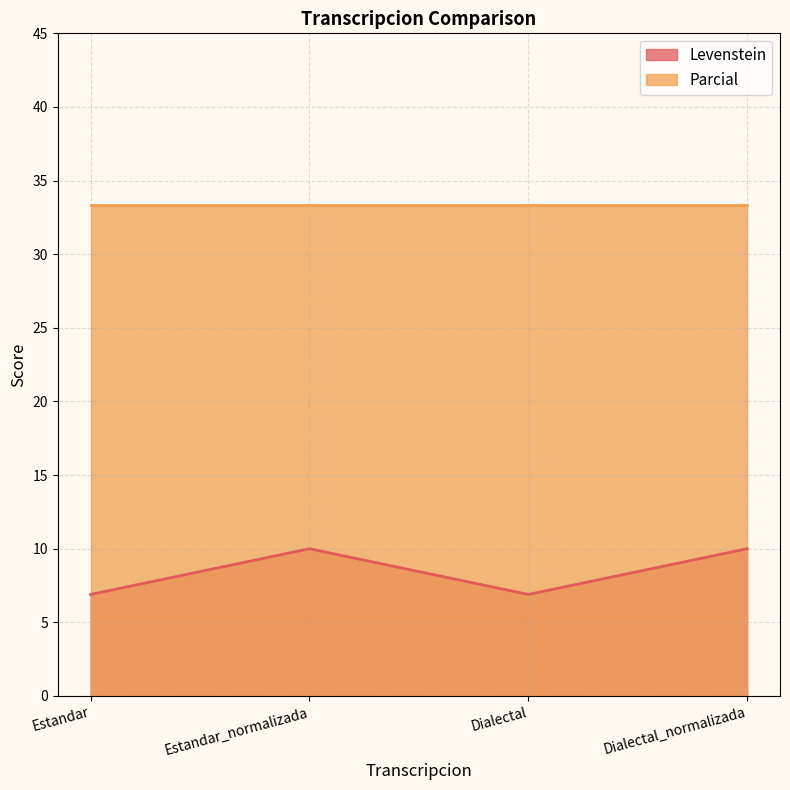

Approximately how many times larger is the value at Estandar compared to Estandar_normalizada?

0.7